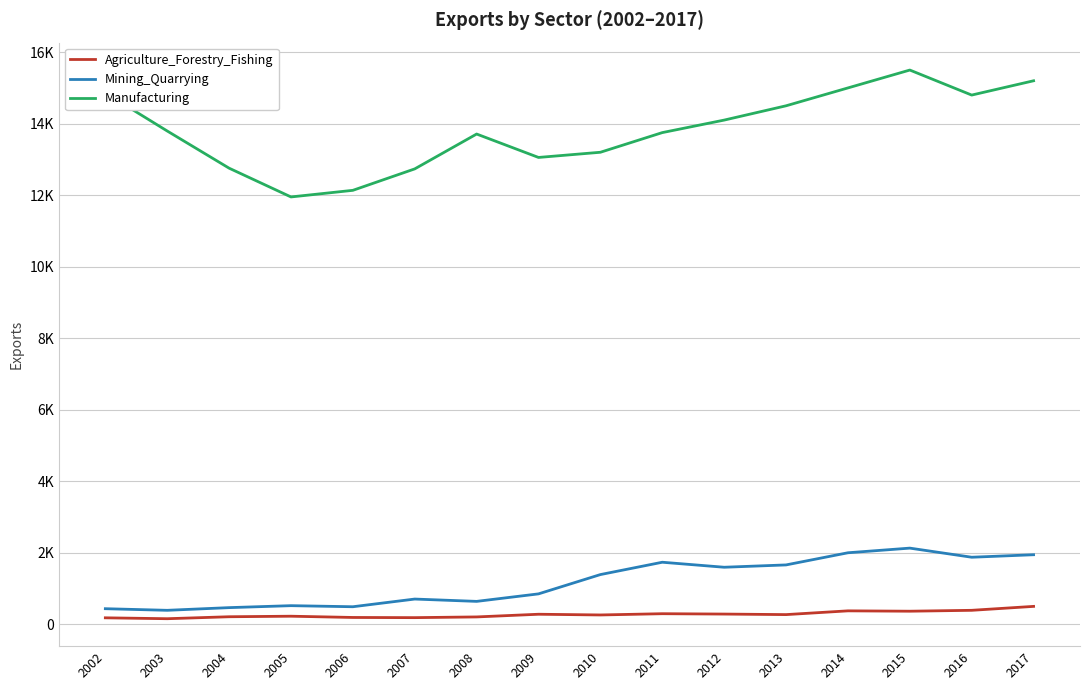

Rank the series by their maximum value, from highest to lowest.

Manufacturing, Mining_Quarrying, Agriculture_Forestry_Fishing